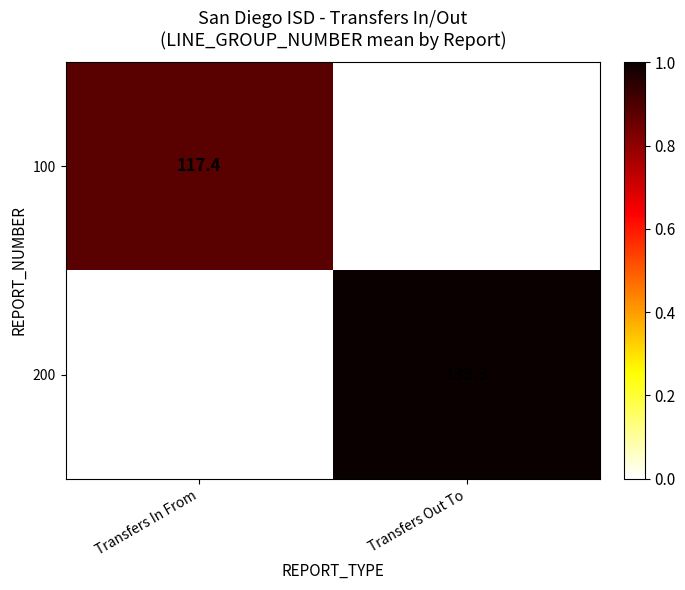

The 200 series shows 0.2 at Transfers Out To. True or false?

False